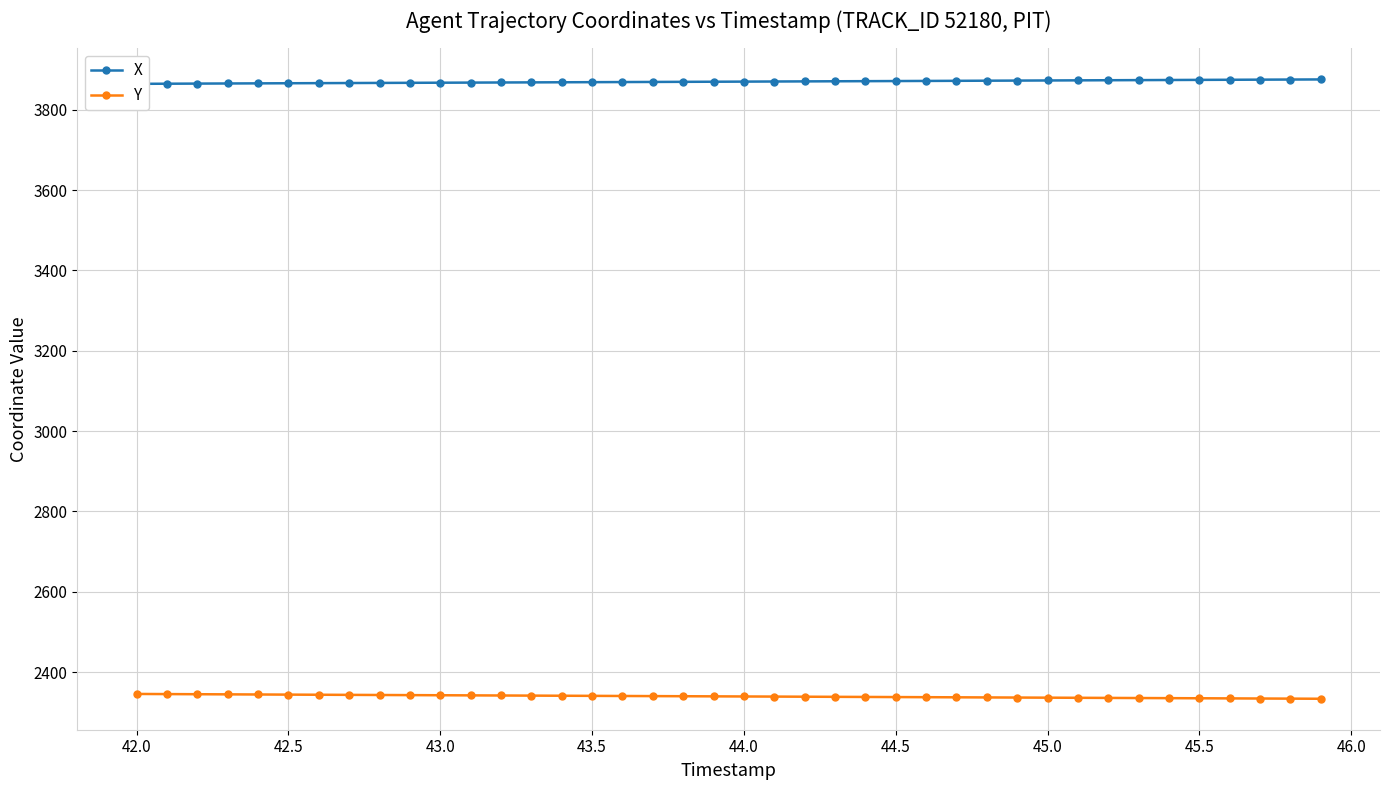

The value of Y at 42.5 is 2343.9. True or false?

True